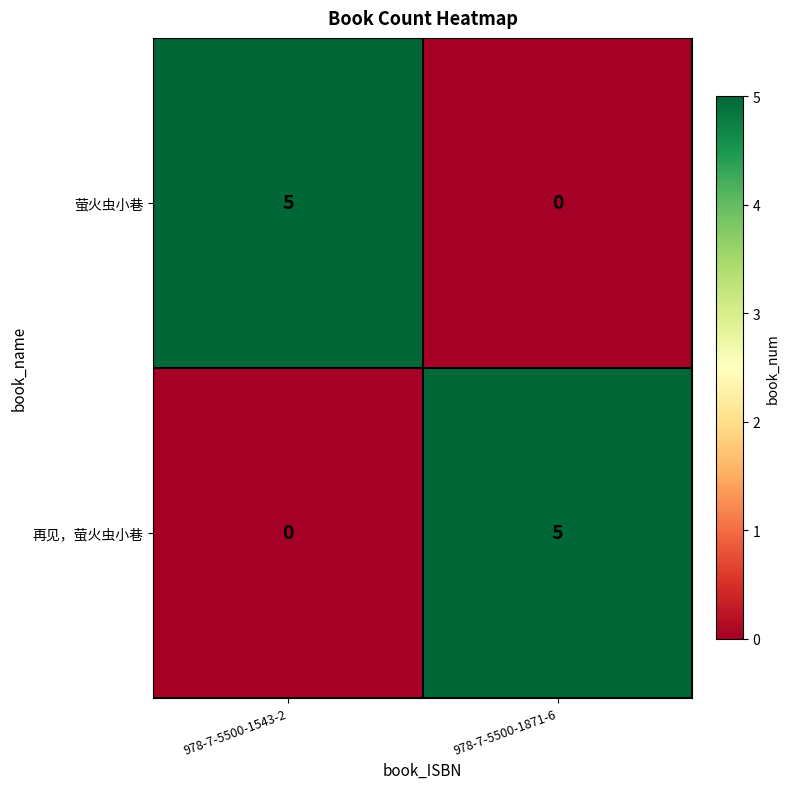

Is it true that 萤火虫小巷 equals 5 at 978-7-5500-1543-2?

True